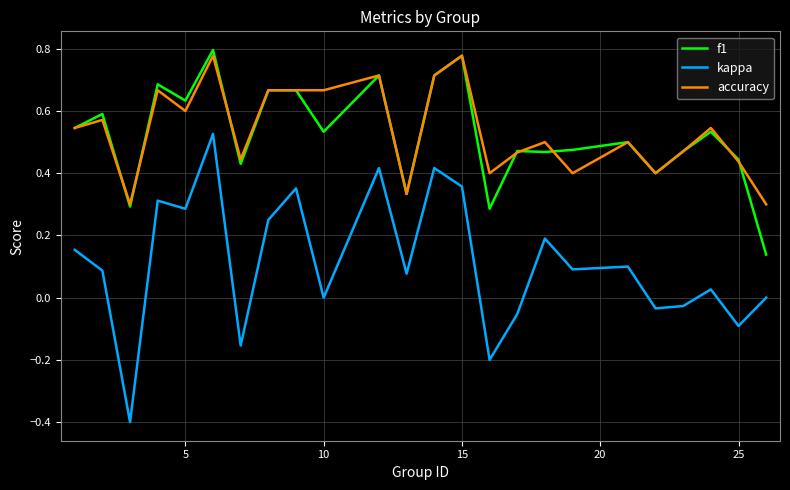

Which series has the widest spread of values?

kappa